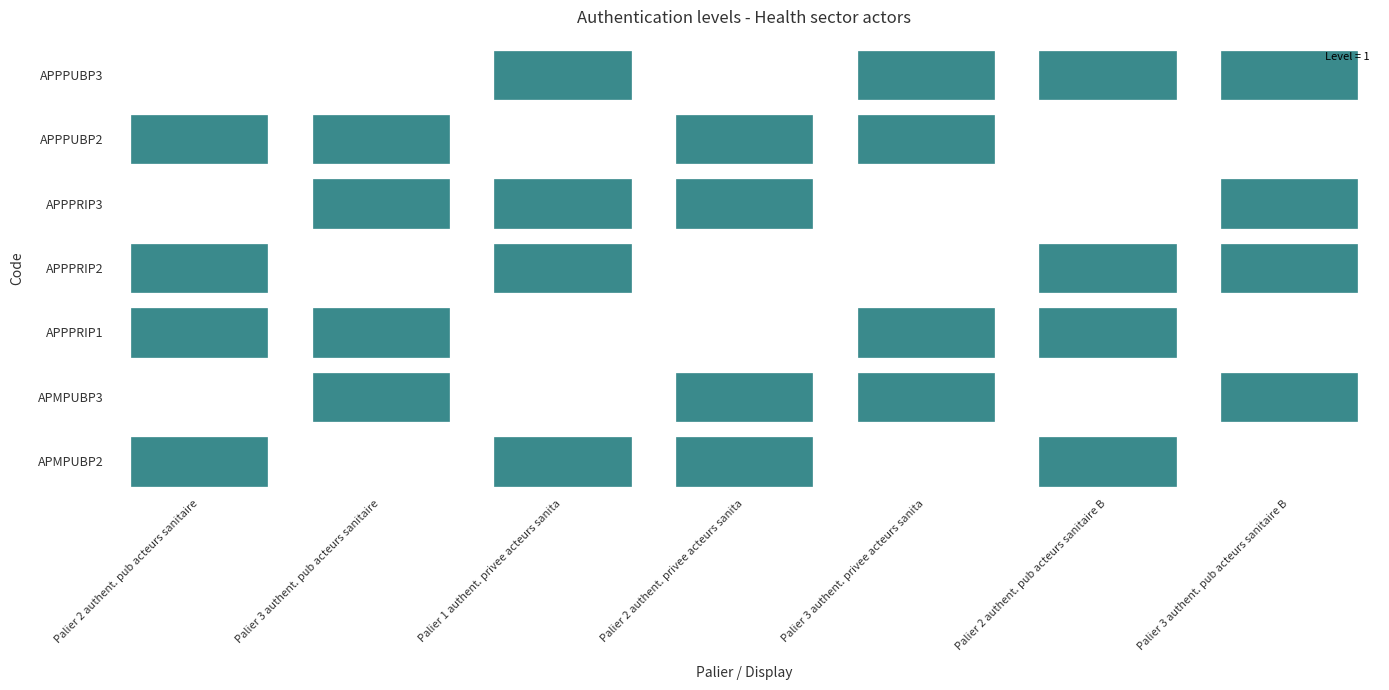

Between APMPUBP2 and APPPUBP3, which series saw the biggest shift?

APMPUBP2